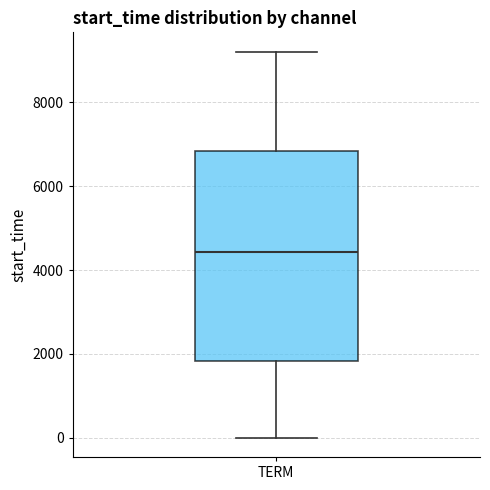

Read this box plot against the y-axis: the position of the median line, the range covered by the box, and the ends of both whiskers. The values are not printed on the chart, so give them approximately, as read against the axis.

median 4400, box 1800 to 6800, whiskers 0 to 9200